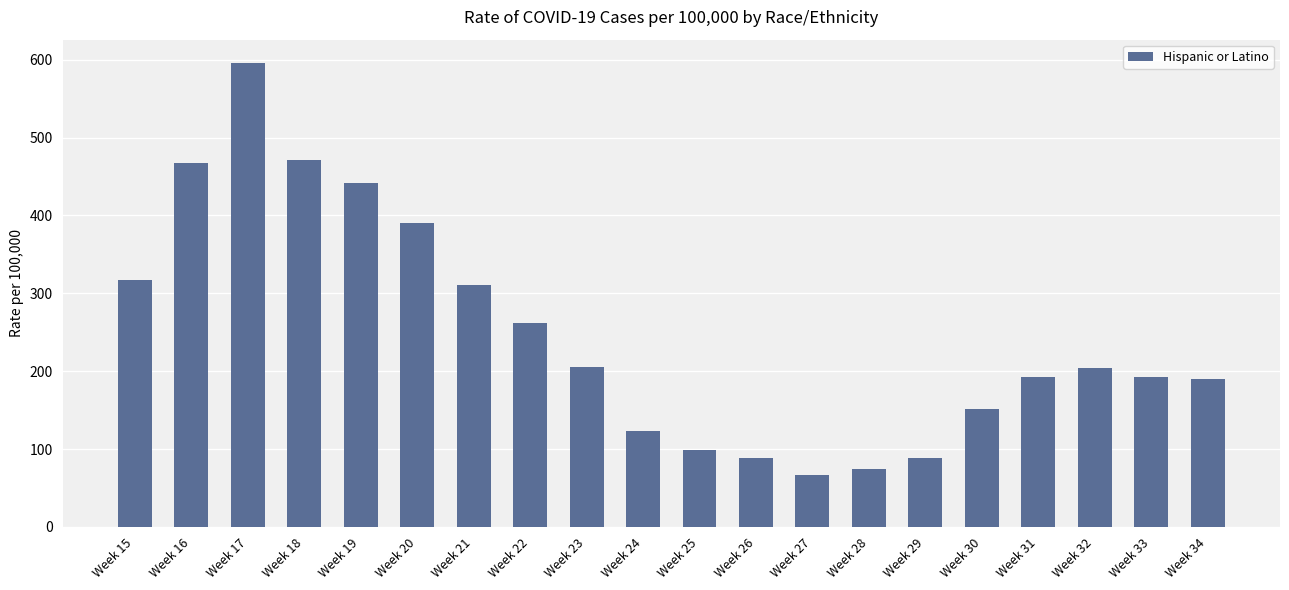

What is the difference between the second highest and minimum values?

404